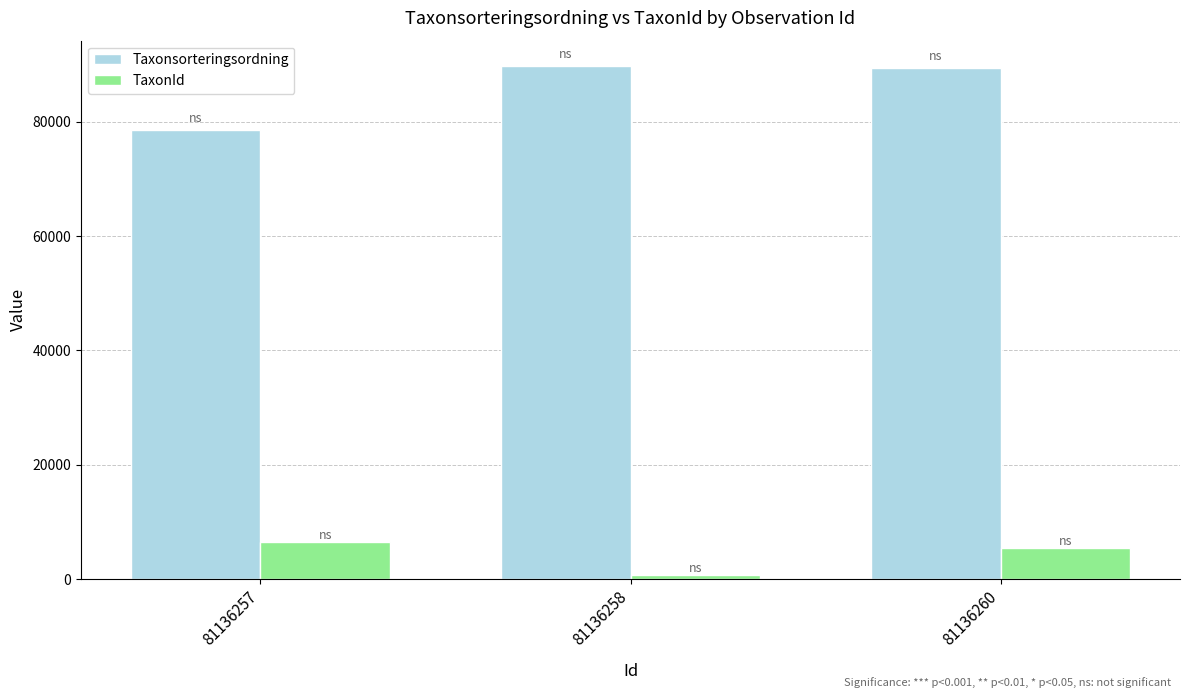

What are all the series names shown in the legend?

Taxonsorteringsordning, TaxonId